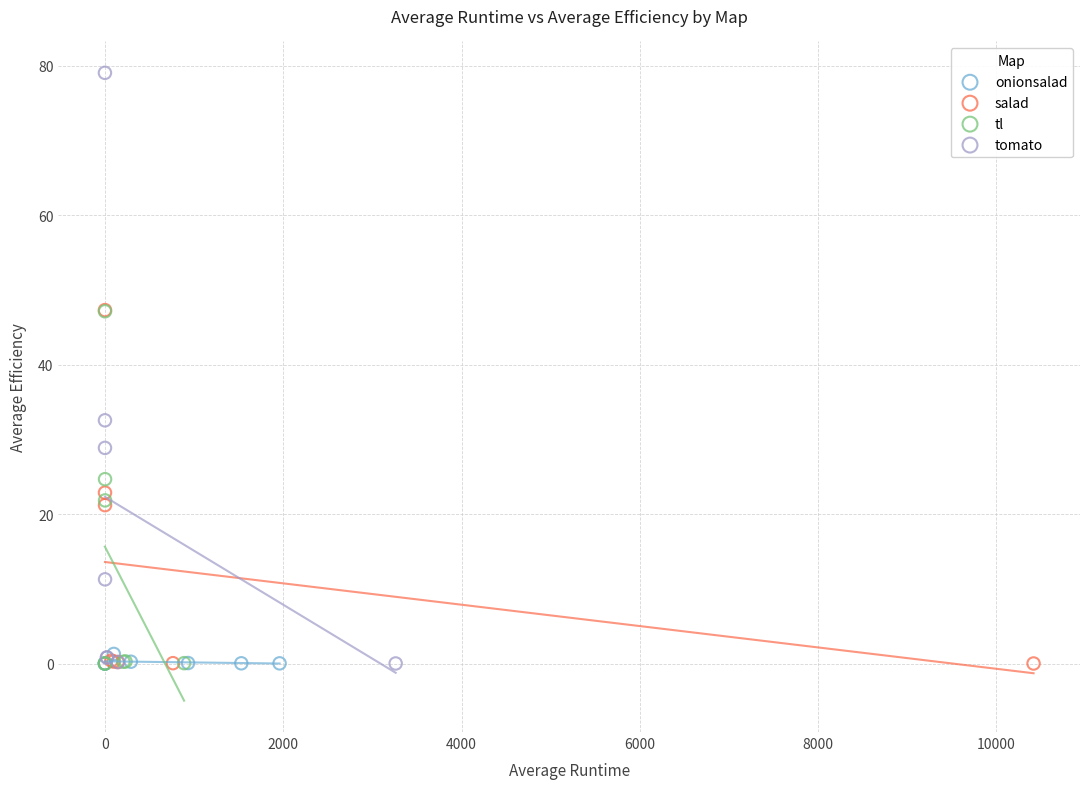

Which series reaches the maximum Y coordinate?

tomato